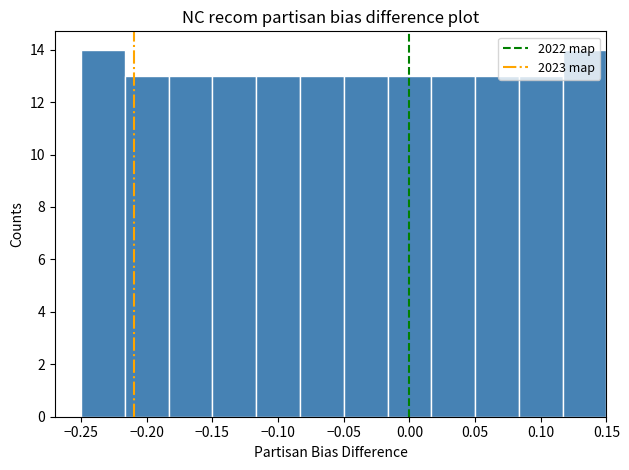

Reading left to right, transcribe this chart: for each bar, give the range it covers on the x-axis and its height. Neither the bar edges nor the heights are printed on the chart, so give them approximately, as read against the axes.

-0.250 to -0.215: 14
-0.215 to -0.185: 13
-0.185 to -0.150: 13
-0.150 to -0.115: 13
-0.115 to -0.085: 13
-0.085 to -0.050: 13
-0.050 to -0.015: 13
-0.015 to 0.015: 13
0.015 to 0.050: 13
0.050 to 0.085: 13
0.085 to 0.115: 13
0.115 to 0.150: 14